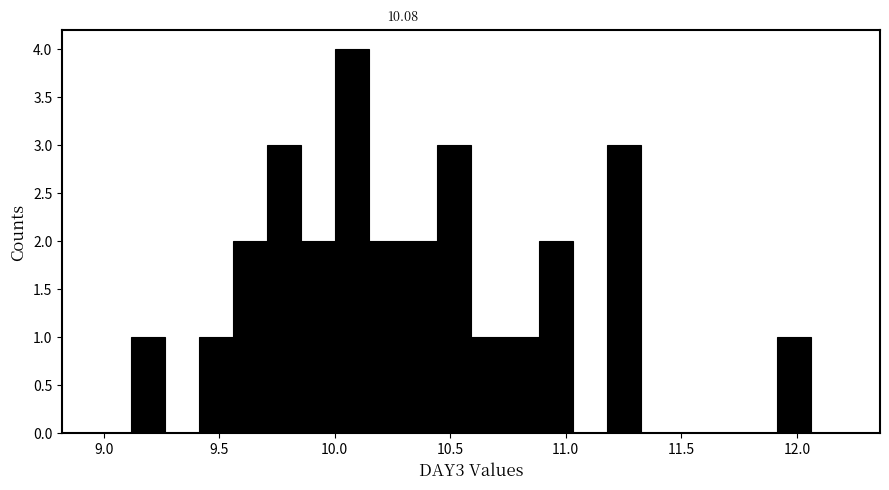

Around what value on the x-axis is the tallest bar? Give the approximate position of its centre, as read against the axis.

10.10